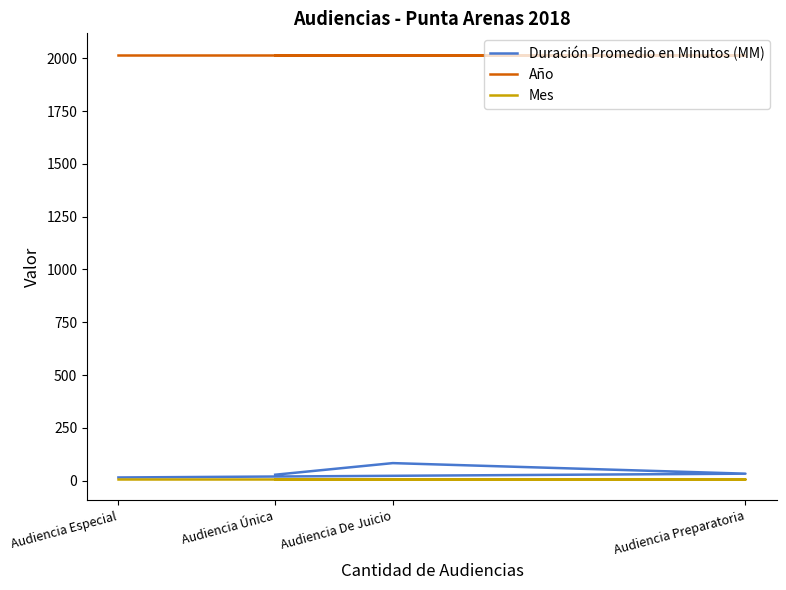

Is the value of Duración Promedio en Minutos (MM) at Audiencia De Juicio greater than the value of Año at Audiencia De Juicio?

No